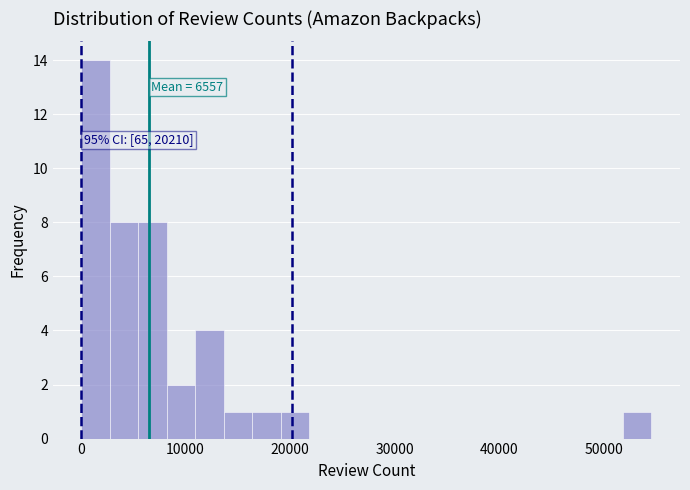

Read against the x-axis, roughly where is the centre of the tallest bar?

1000